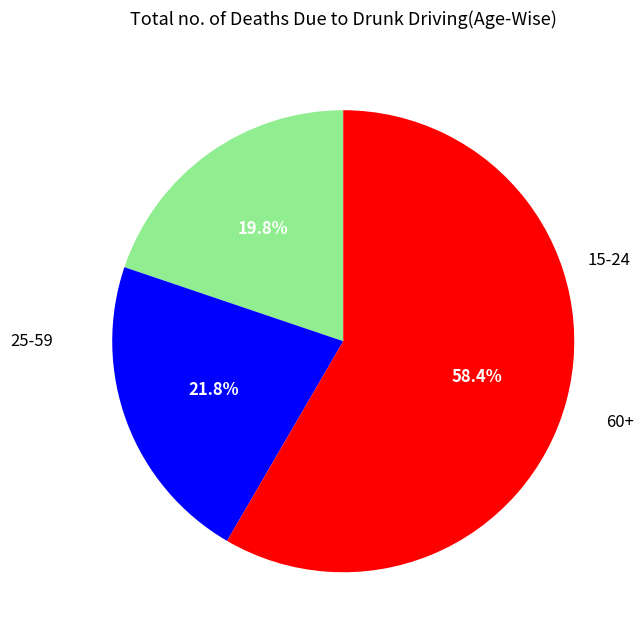

Does any single category account for the majority?

Yes